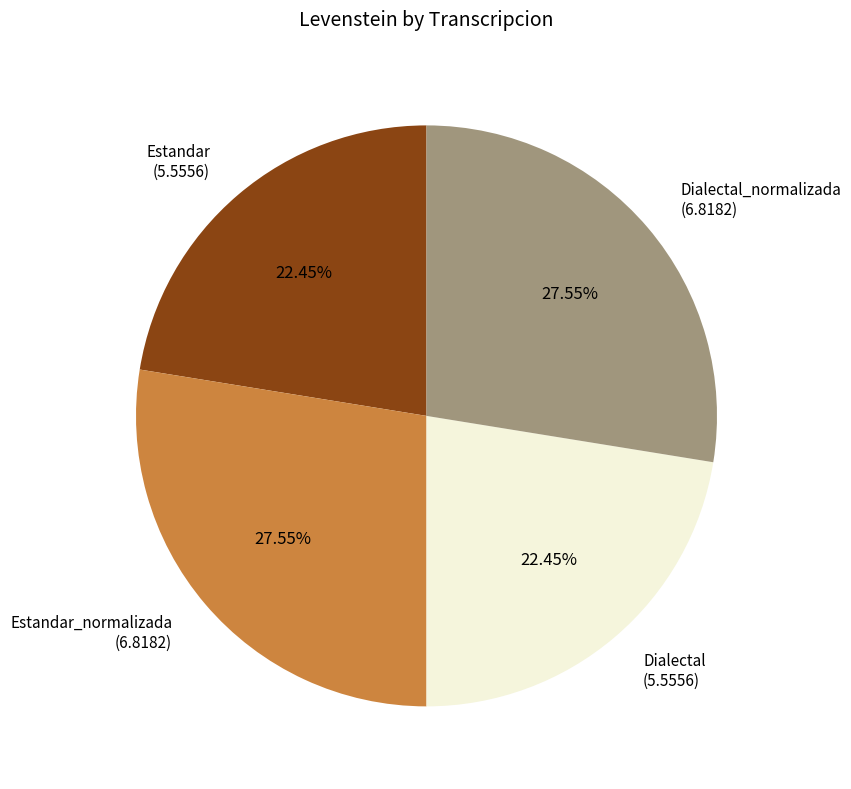

Which has a higher value, Estandar (5.5556) or Dialectal_normalizada (6.8182)?

Dialectal_normalizada (6.8182)